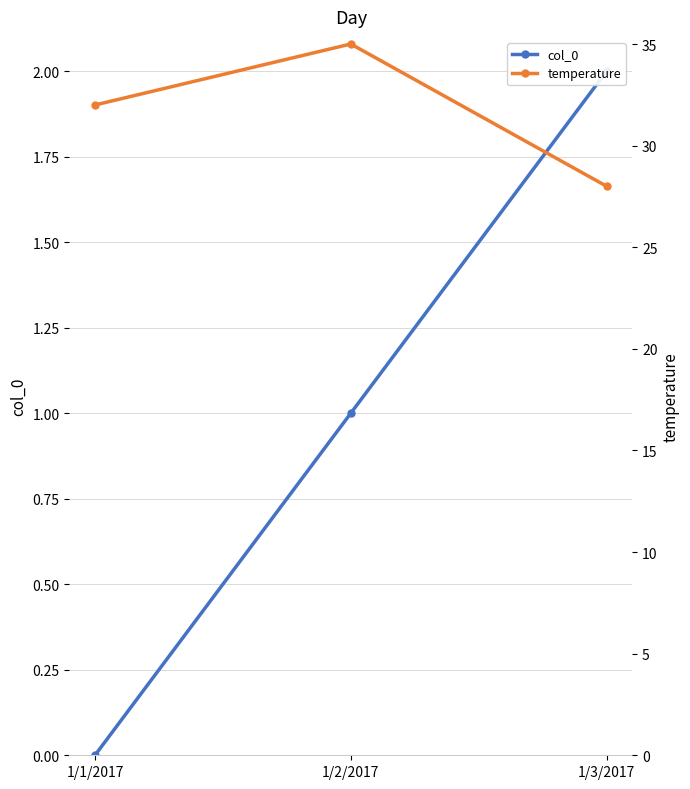

At which category is the sum across all series the highest?

1/2/2017